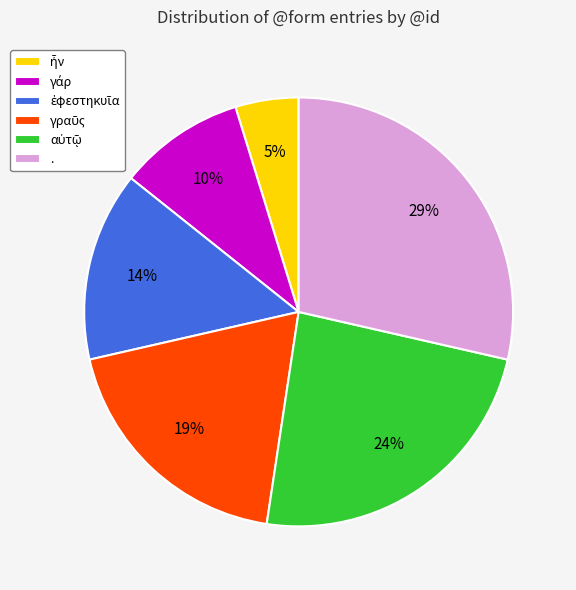

True or false: . accounts for 29% of the total.

True